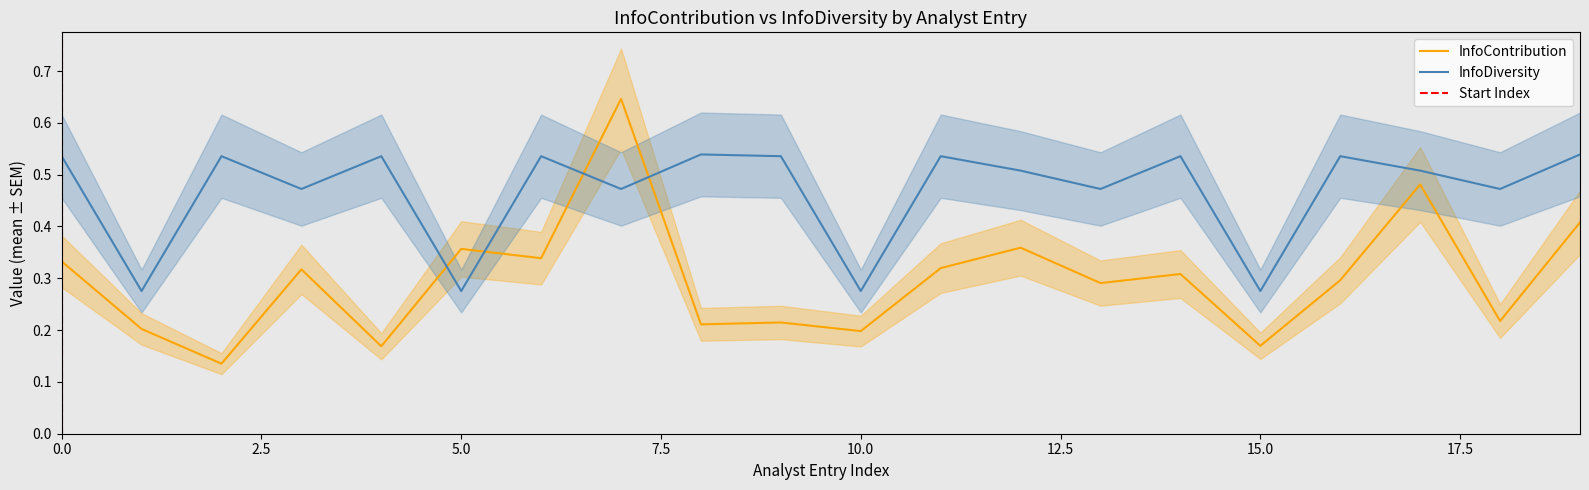

Does the chart display data point markers on the line(s)?

No